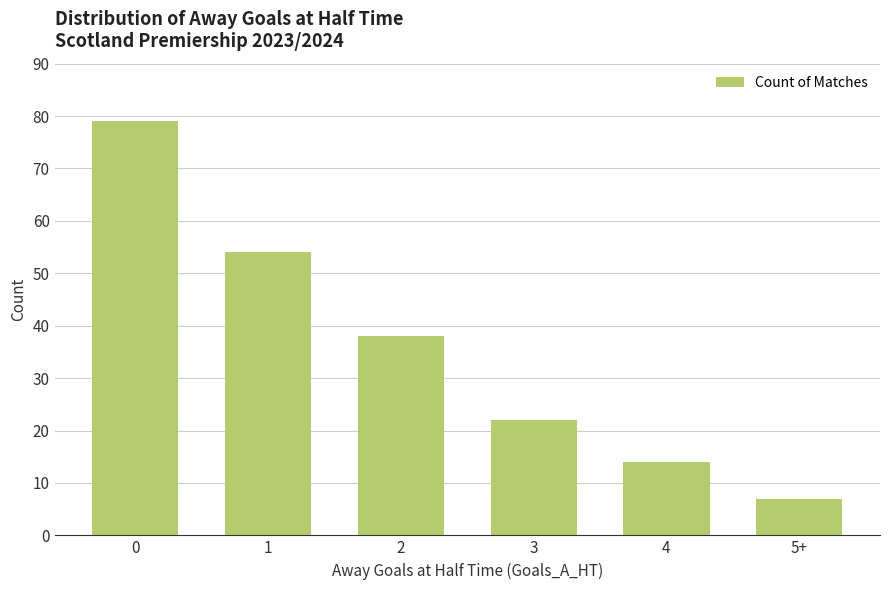

What position from the right is 2?

4